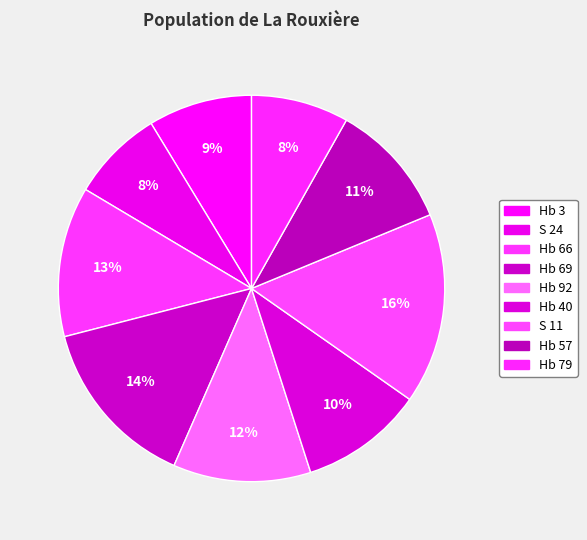

Which slice is the smallest?

S 24